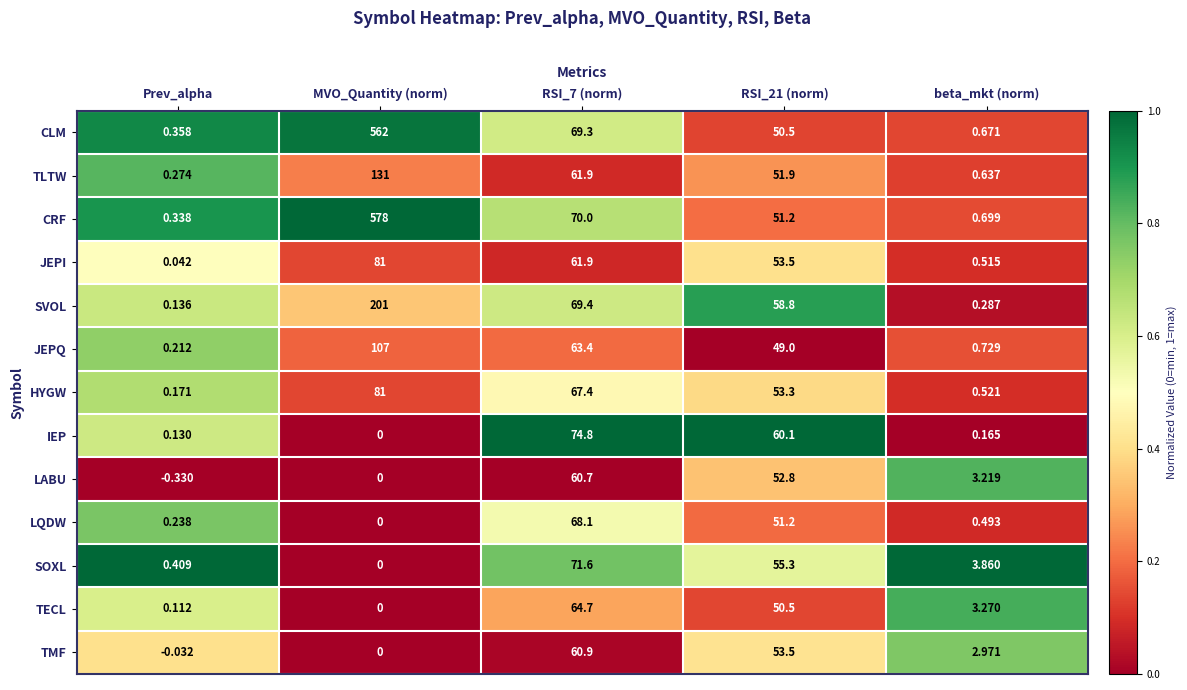

Count the number of categories in the chart.

5